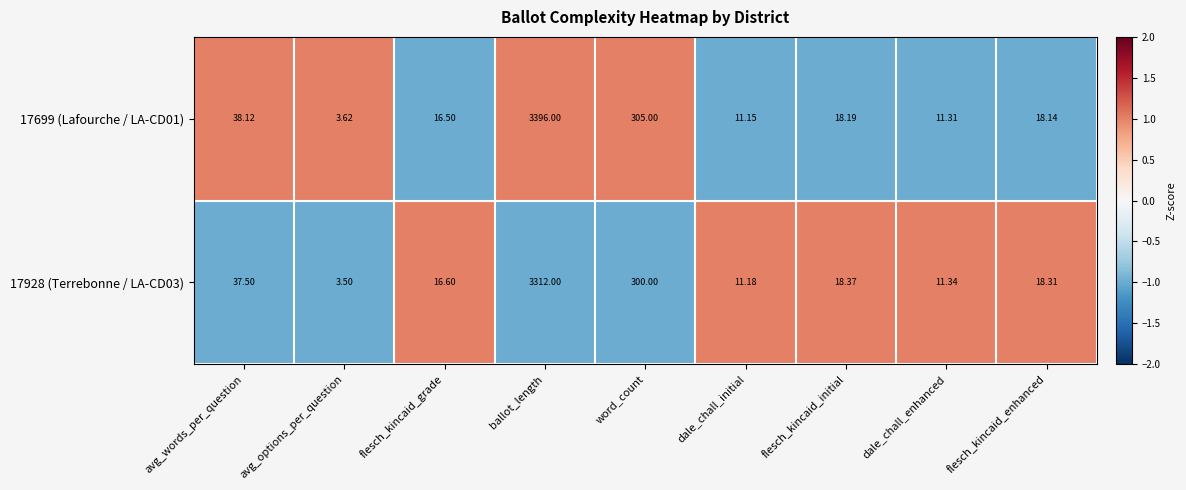

Is the value of 17928 (Terrebonne / LA-CD03) at dale_chall_enhanced greater than the value of 17699 (Lafourche / LA-CD01) at flesch_kincaid_enhanced?

No